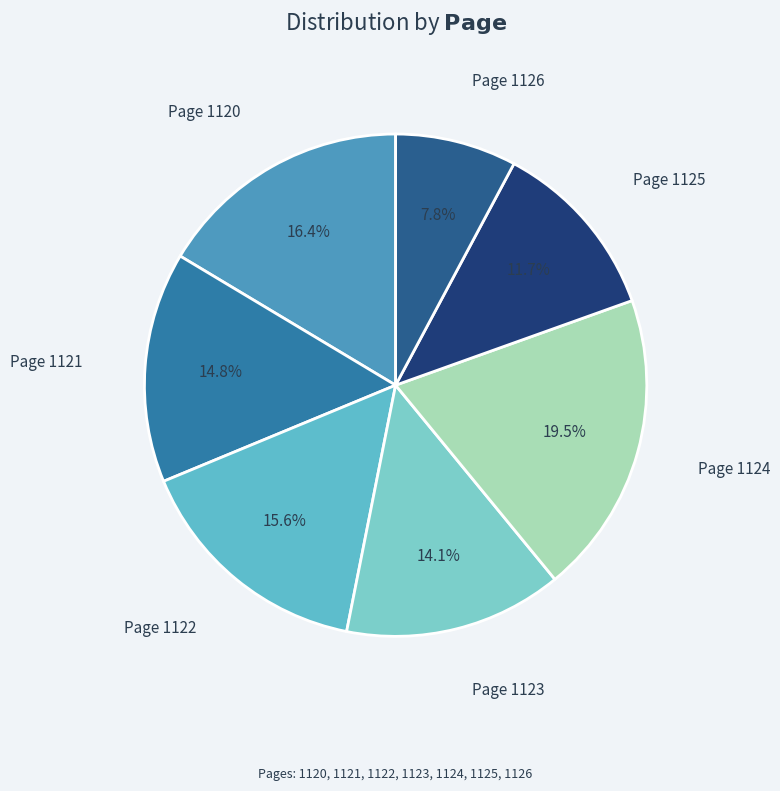

Count the number of slices in the pie.

7